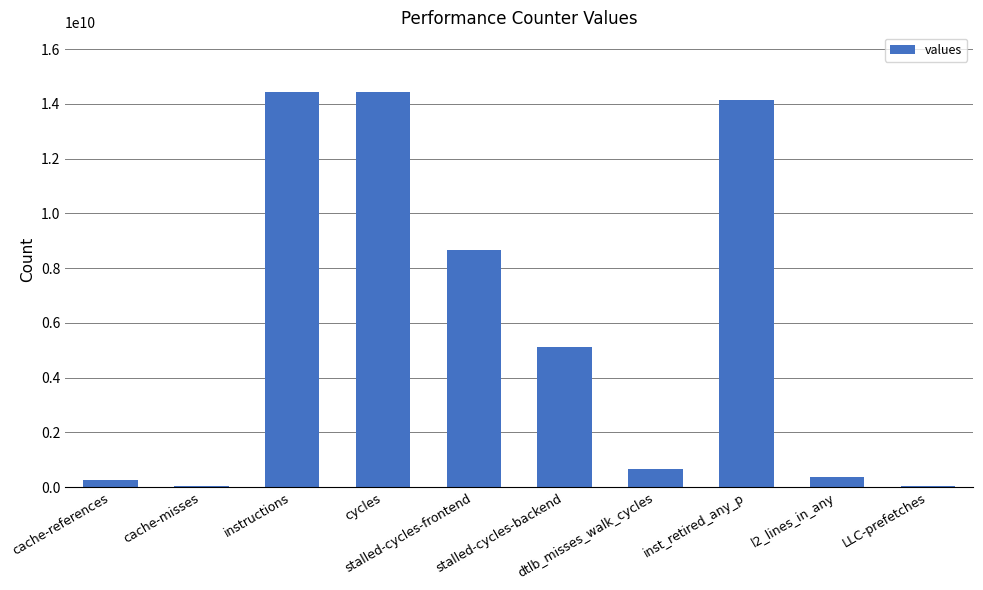

What is the sum of all values?

58153631443